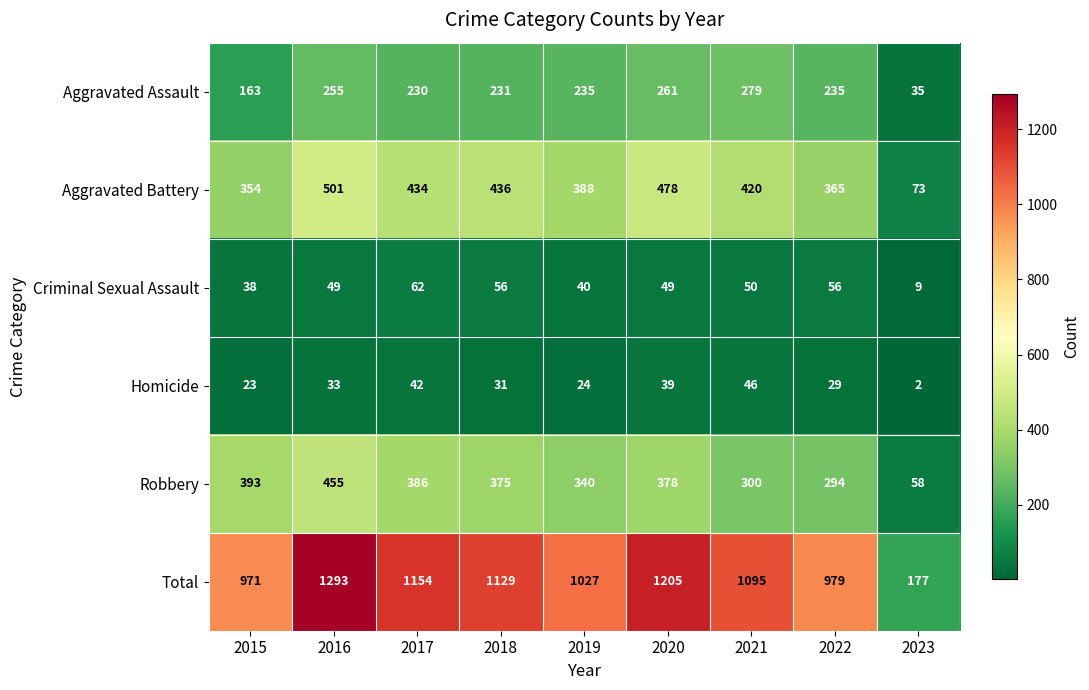

The Robbery series shows 491 at 2021. True or false?

False